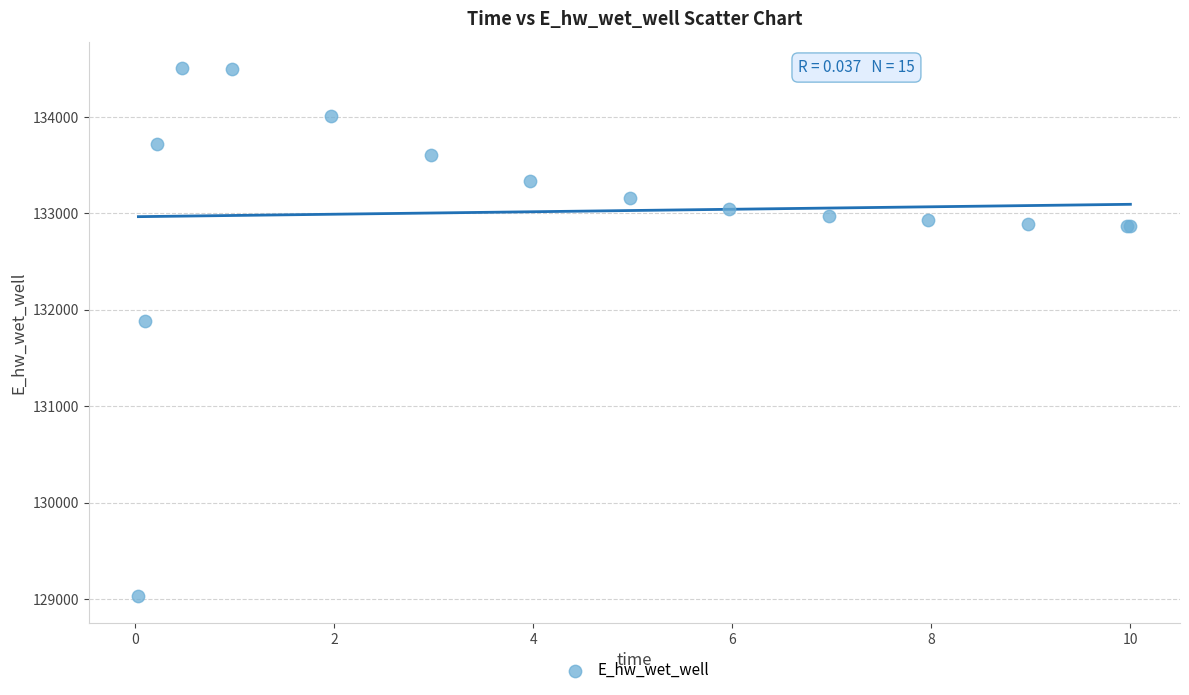

What Y value in the scatter plot is closest to 131766?

131885.7